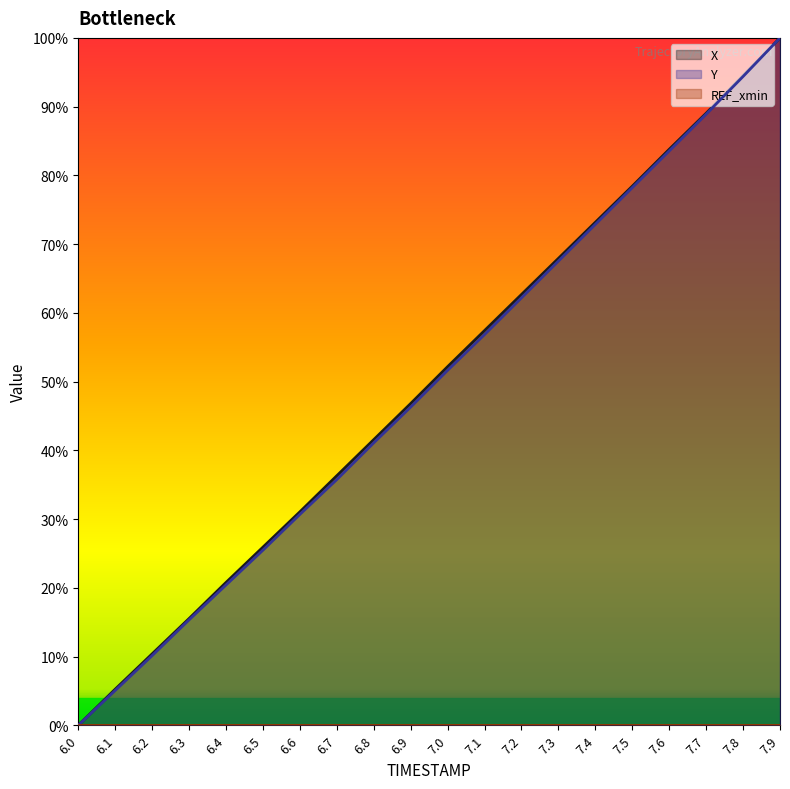

How many values in the X series exceed 0?

19